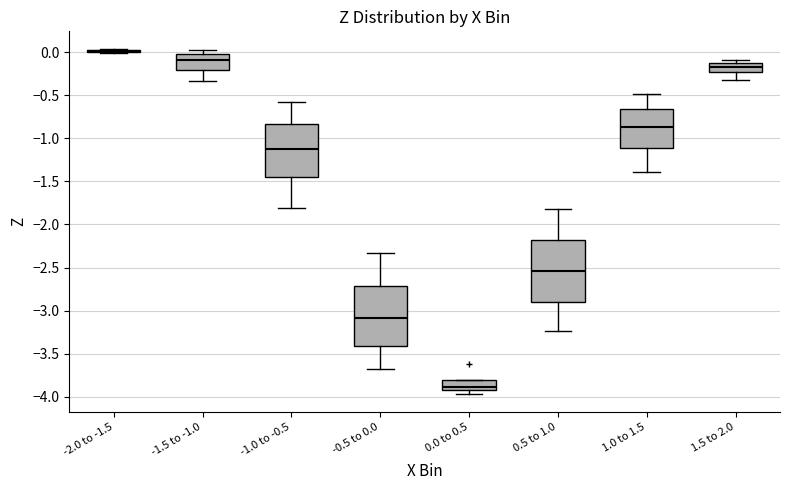

Reading left to right, transcribe this box plot: for each box, give where its median line is, the range the box spans, and where its two whiskers end, as read against the y-axis. The values are not printed on the chart, so give them approximately, as read against the axis.

-2.0 to -1.5: box collapsed to a line at 0.00, whiskers 0.00 to 0.05
-1.5 to -1.0: median -0.10, box -0.20 to 0.00, whiskers -0.35 to 0.05
-1.0 to -0.5: median -1.10, box -1.45 to -0.85, whiskers -1.80 to -0.60
-0.5 to 0.0: median -3.10, box -3.40 to -2.70, whiskers -3.70 to -2.35
0.0 to 0.5: median -3.90 (just above the box's lower edge), box -3.90 to -3.80, whiskers -3.95 to -3.80
0.5 to 1.0: median -2.55, box -2.90 to -2.20, whiskers -3.25 to -1.80
1.0 to 1.5: median -0.85, box -1.10 to -0.65, whiskers -1.40 to -0.50
1.5 to 2.0: median -0.15, box -0.25 to -0.10, whiskers -0.30 to -0.10 (just above the box's upper edge)